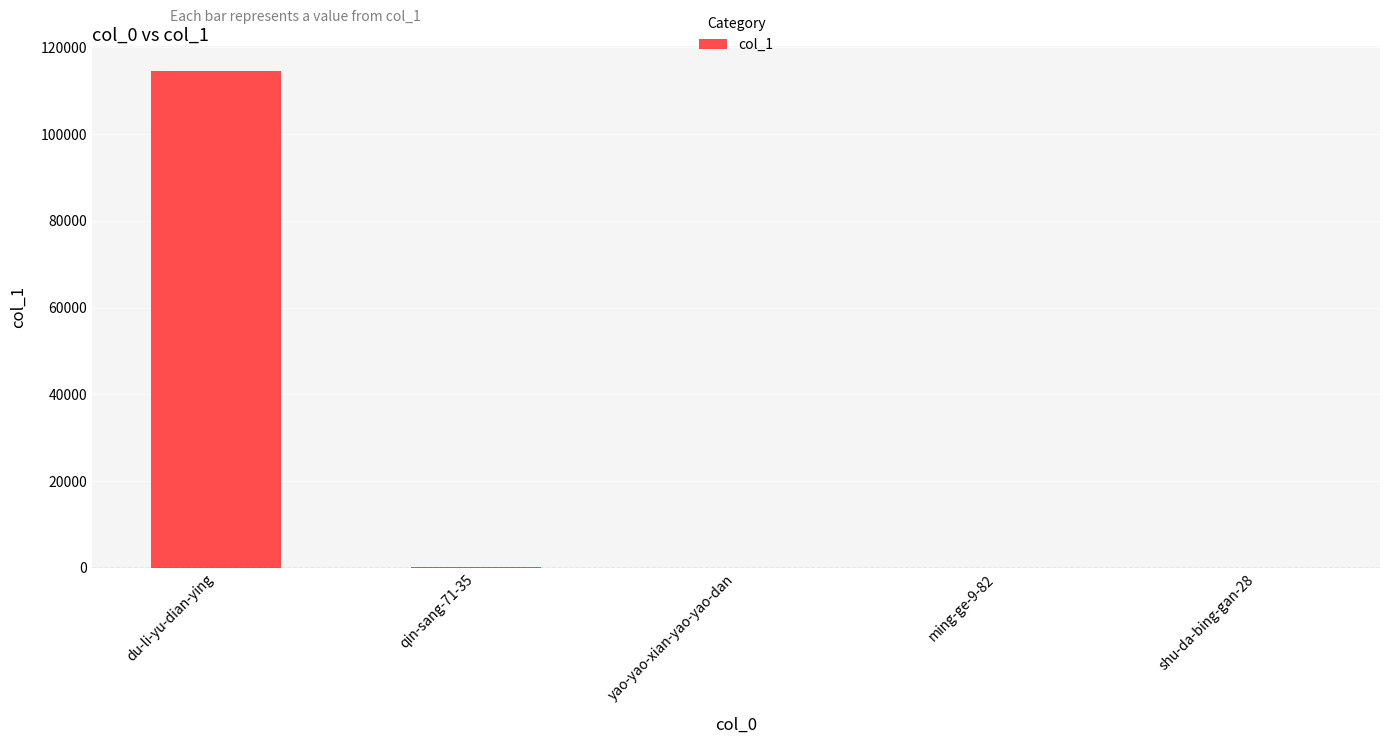

Is it true that the value at du-li-yu-dian-ying is 64274?

False